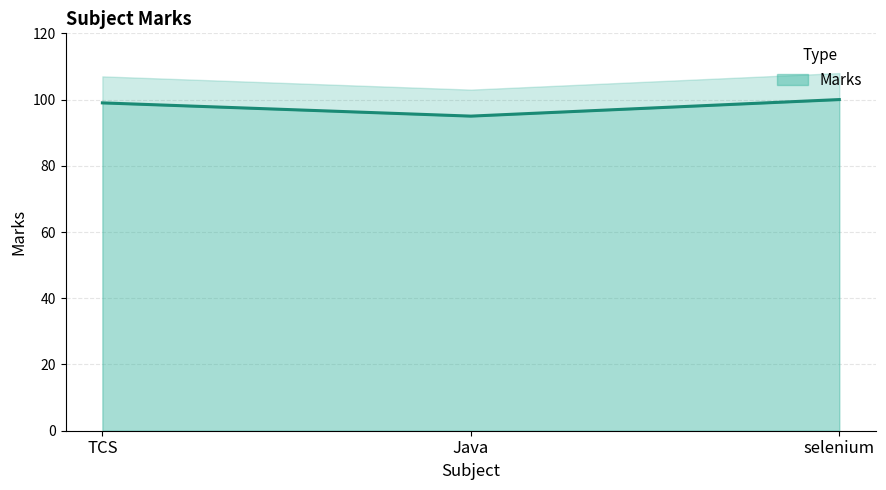

What position from the right is selenium?

1